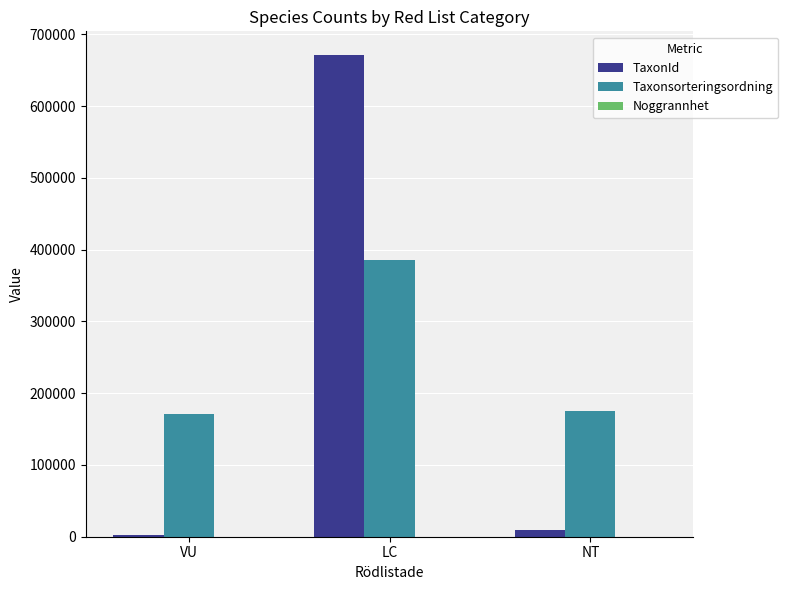

What is the total value across all series at LC?

1056466